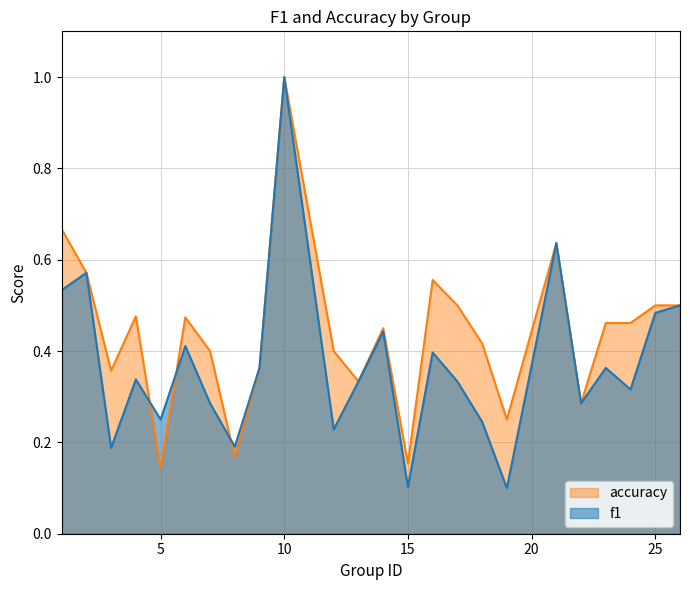

Reading left to right, list all the values displayed in this chart.

f1: 1=0.5	2=0.6	3=0.2	4=0.3	5=0.2	6=0.4	7=0.3	8=0.2	9=0.4	10=1.0	12=0.2	13=0.3	14=0.4	15=0.1	16=0.4	17=0.3	18=0.2	19=0.1	21=0.6	22=0.3	23=0.4	24=0.3	25=0.5	26=0.5
accuracy: 1=0.7	2=0.6	3=0.4	4=0.5	5=0.1	6=0.5	7=0.4	8=0.2	9=0.4	10=1.0	12=0.4	13=0.3	14=0.5	15=0.2	16=0.6	17=0.5	18=0.4	19=0.2	21=0.6	22=0.3	23=0.5	24=0.5	25=0.5	26=0.5